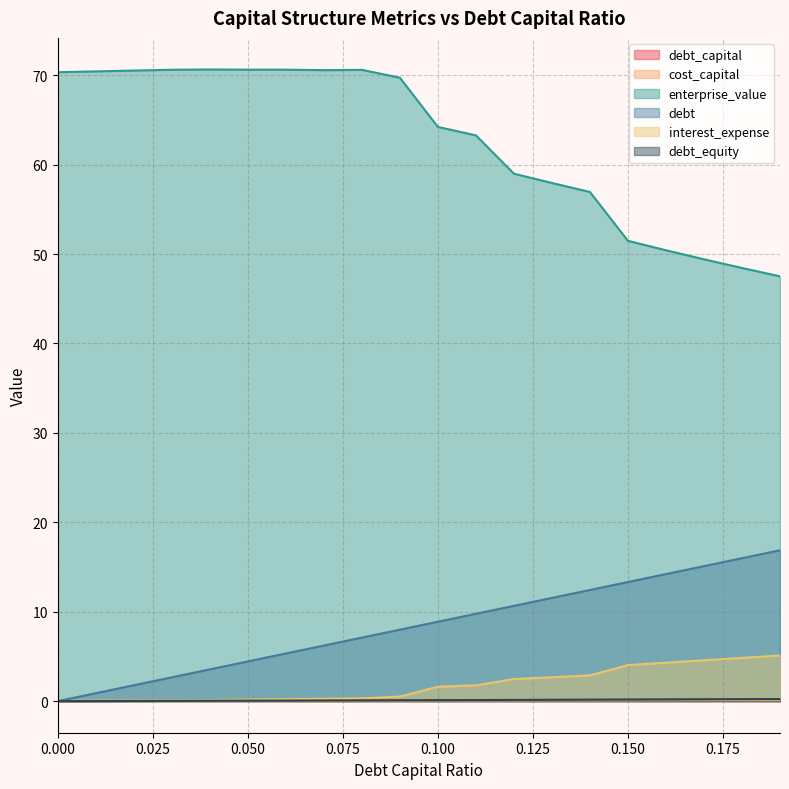

True or false: debt_equity has a value of 0.2 at 0.17.

True